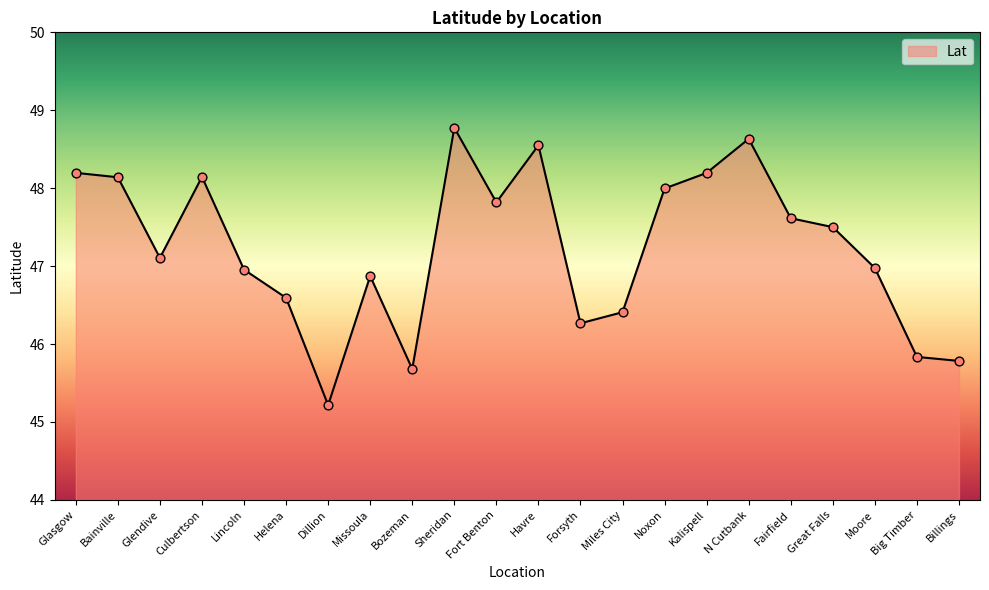

Which has a higher value, Glasgow or Forsyth?

Glasgow